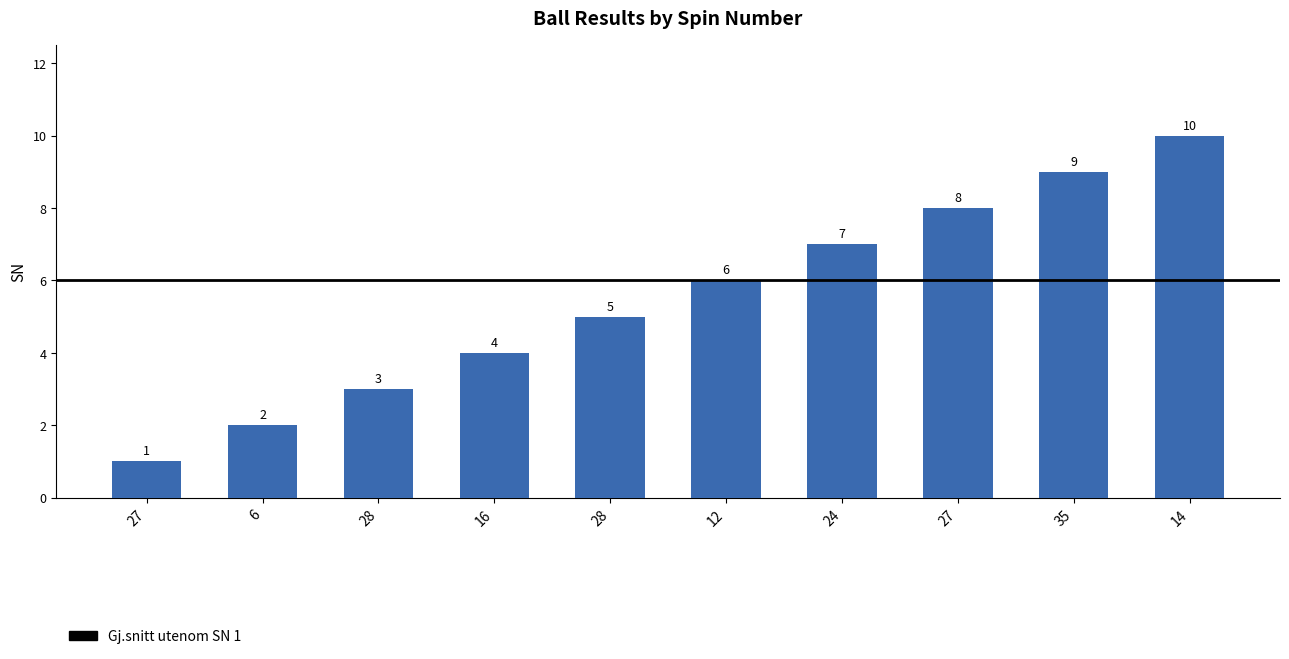

Reading right to left, transcribe all the data shown in this chart.

14=10	35=9	27=8	24=7	12=6	28=5	16=4	28=3	6=2	27=1